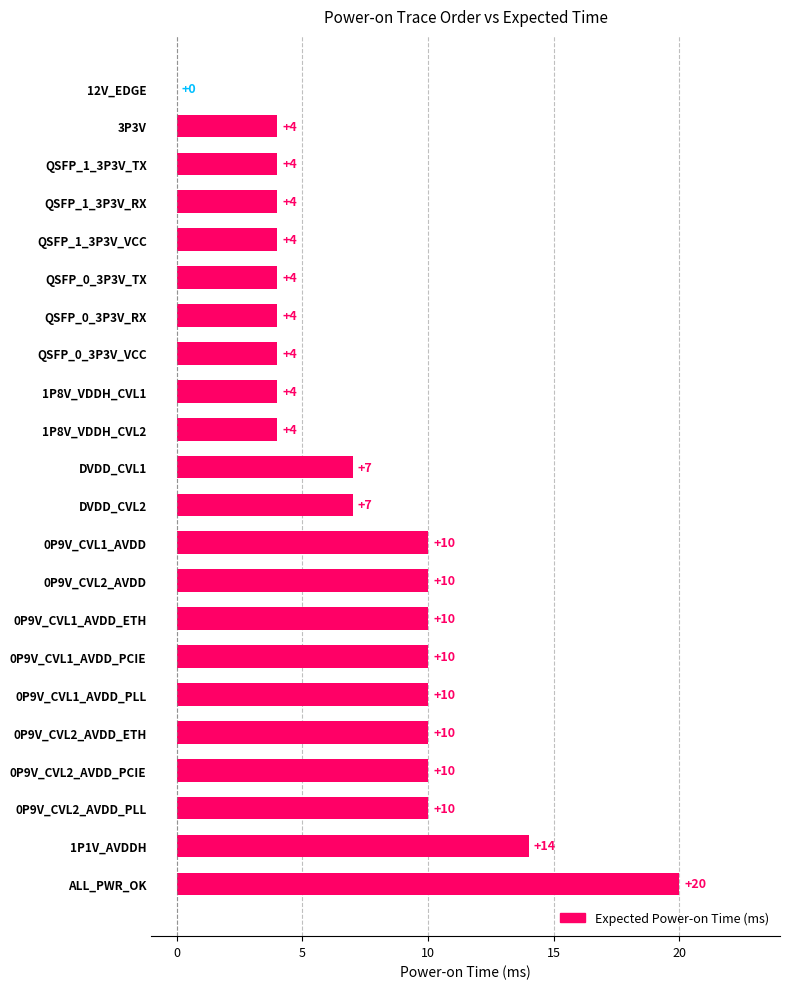

Reading bottom to top, list all the values displayed in this chart.

ALL_PWR_OK=20	1P1V_AVDDH=14	0P9V_CVL2_AVDD_PLL=10	0P9V_CVL2_AVDD_PCIE=10	0P9V_CVL2_AVDD_ETH=10	0P9V_CVL1_AVDD_PLL=10	0P9V_CVL1_AVDD_PCIE=10	0P9V_CVL1_AVDD_ETH=10	0P9V_CVL2_AVDD=10	0P9V_CVL1_AVDD=10	DVDD_CVL2=7	DVDD_CVL1=7	1P8V_VDDH_CVL2=4	1P8V_VDDH_CVL1=4	QSFP_0_3P3V_VCC=4	QSFP_0_3P3V_RX=4	QSFP_0_3P3V_TX=4	QSFP_1_3P3V_VCC=4	QSFP_1_3P3V_RX=4	QSFP_1_3P3V_TX=4	3P3V=4	12V_EDGE=0